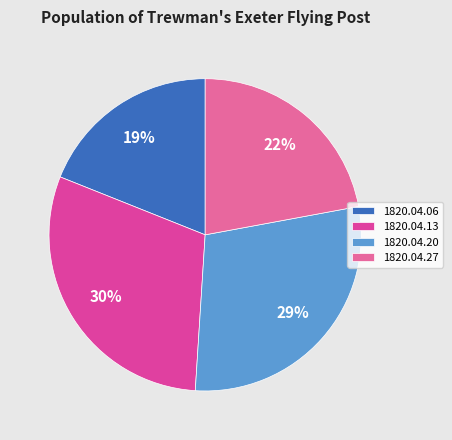

Is it true that 1820.04.06 is 10% of the pie?

False